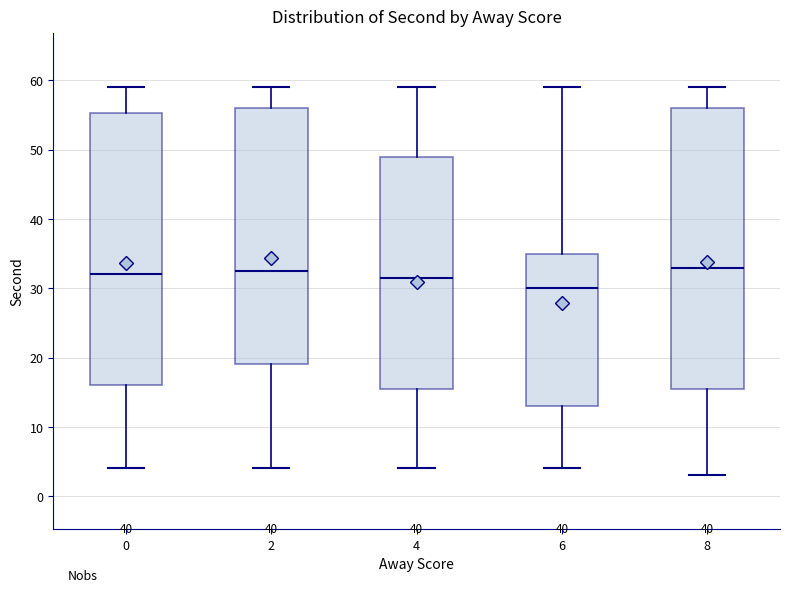

Reading left to right, read every box against the y-axis: the position of its median line, the range the box covers, and the ends of its whiskers. The values are not printed on the chart, so give them approximately, as read against the axis.

0: median 32, box 16 to 55, whiskers 4 to 59
2: median 33, box 19 to 56, whiskers 4 to 59
4: median 32, box 16 to 49, whiskers 4 to 59
6: median 30, box 13 to 35, whiskers 4 to 59
8: median 33, box 16 to 56, whiskers 3 to 59